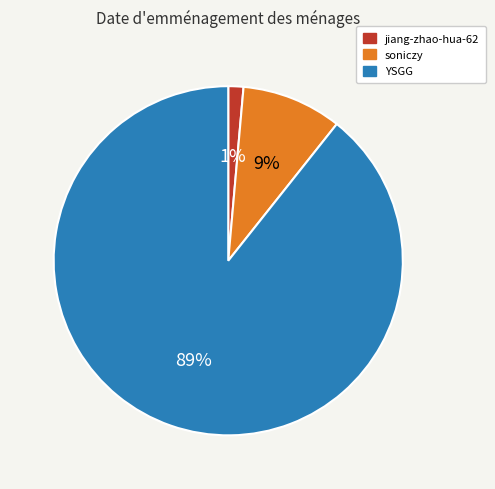

To the nearest percent, what is the combined percentage of jiang-zhao-hua-62 and YSGG?

91%